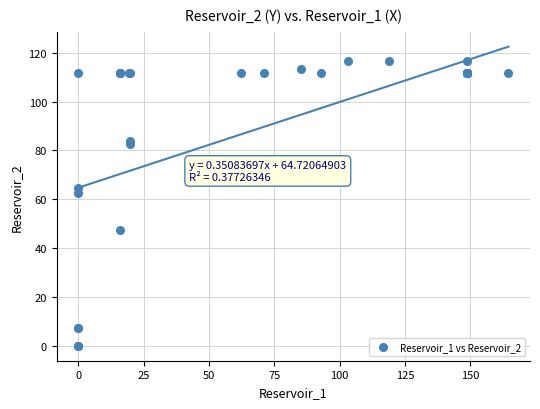

What Y value in the scatter plot is closest to 58?

62.3